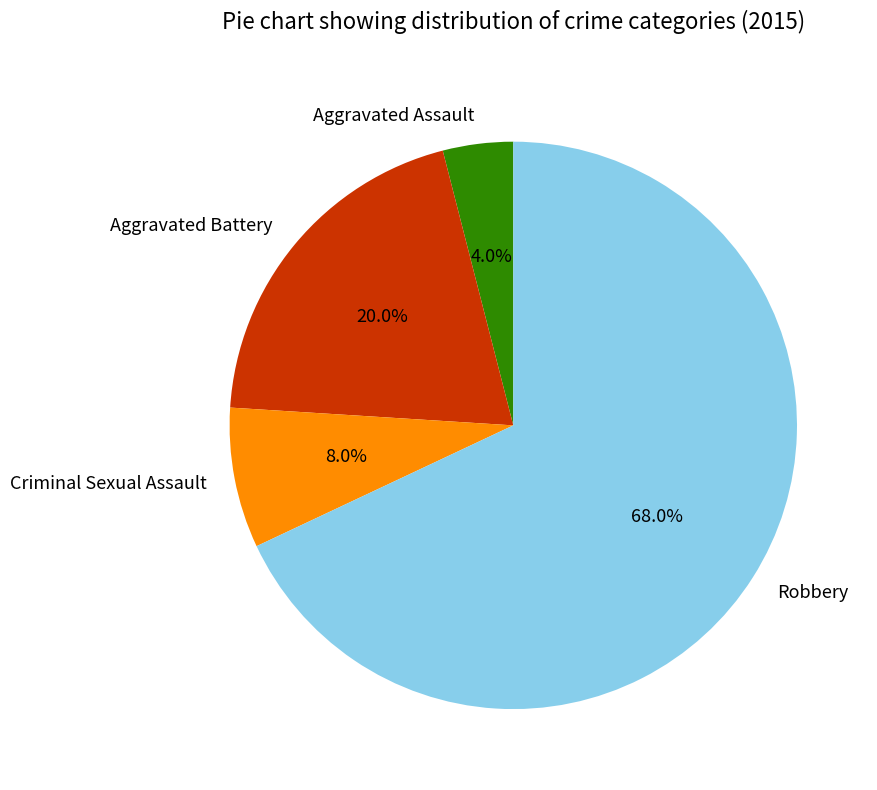

How many slices are in this pie chart?

4